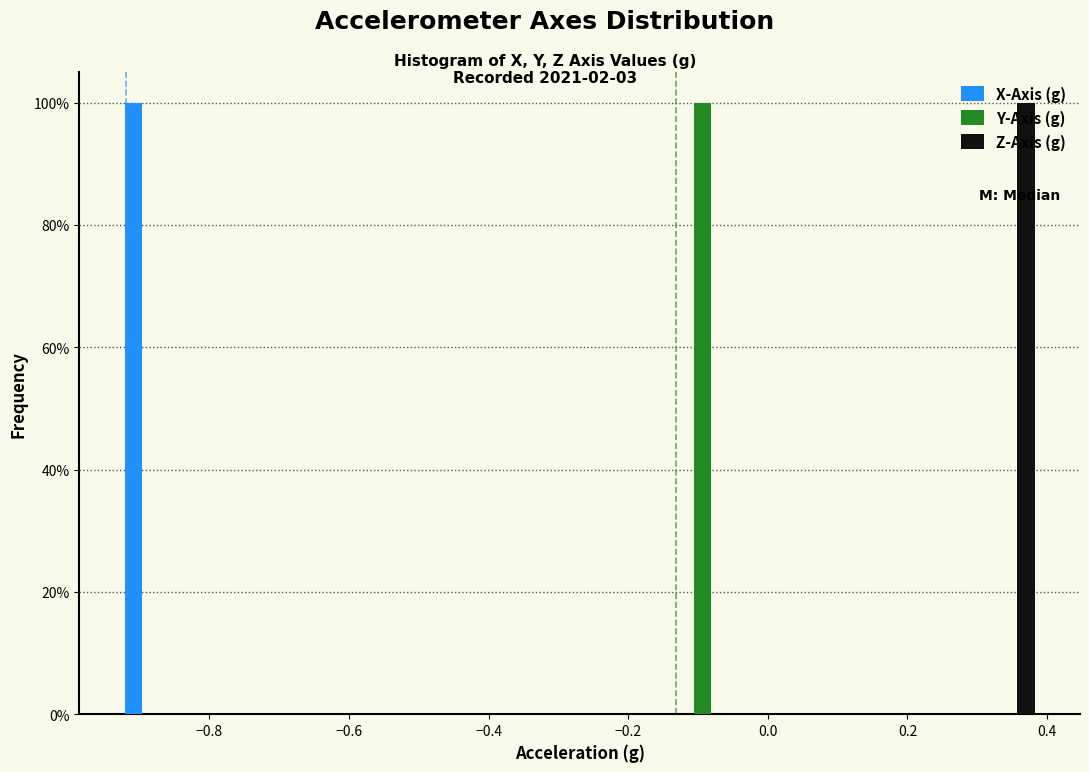

Reading left to right, list every range on the x-axis with the height of the bar of each series over it. Neither the bar edges nor the heights are printed on the chart, so give them approximately, as read against the axes.

-0.92 to -0.84: X-Axis (g)=100	Y-Axis (g)=0	Z-Axis (g)=0
-0.84 to -0.76: X-Axis (g)=0	Y-Axis (g)=0	Z-Axis (g)=0
-0.76 to -0.66: X-Axis (g)=0	Y-Axis (g)=0	Z-Axis (g)=0
-0.66 to -0.58: X-Axis (g)=0	Y-Axis (g)=0	Z-Axis (g)=0
-0.58 to -0.48: X-Axis (g)=0	Y-Axis (g)=0	Z-Axis (g)=0
-0.48 to -0.40: X-Axis (g)=0	Y-Axis (g)=0	Z-Axis (g)=0
-0.40 to -0.32: X-Axis (g)=0	Y-Axis (g)=0	Z-Axis (g)=0
-0.32 to -0.22: X-Axis (g)=0	Y-Axis (g)=0	Z-Axis (g)=0
-0.22 to -0.14: X-Axis (g)=0	Y-Axis (g)=0	Z-Axis (g)=0
-0.14 to -0.06: X-Axis (g)=0	Y-Axis (g)=100	Z-Axis (g)=0
-0.06 to 0.04: X-Axis (g)=0	Y-Axis (g)=0	Z-Axis (g)=0
0.04 to 0.12: X-Axis (g)=0	Y-Axis (g)=0	Z-Axis (g)=0
0.12 to 0.22: X-Axis (g)=0	Y-Axis (g)=0	Z-Axis (g)=0
0.22 to 0.30: X-Axis (g)=0	Y-Axis (g)=0	Z-Axis (g)=0
0.30 to 0.38: X-Axis (g)=0	Y-Axis (g)=0	Z-Axis (g)=100